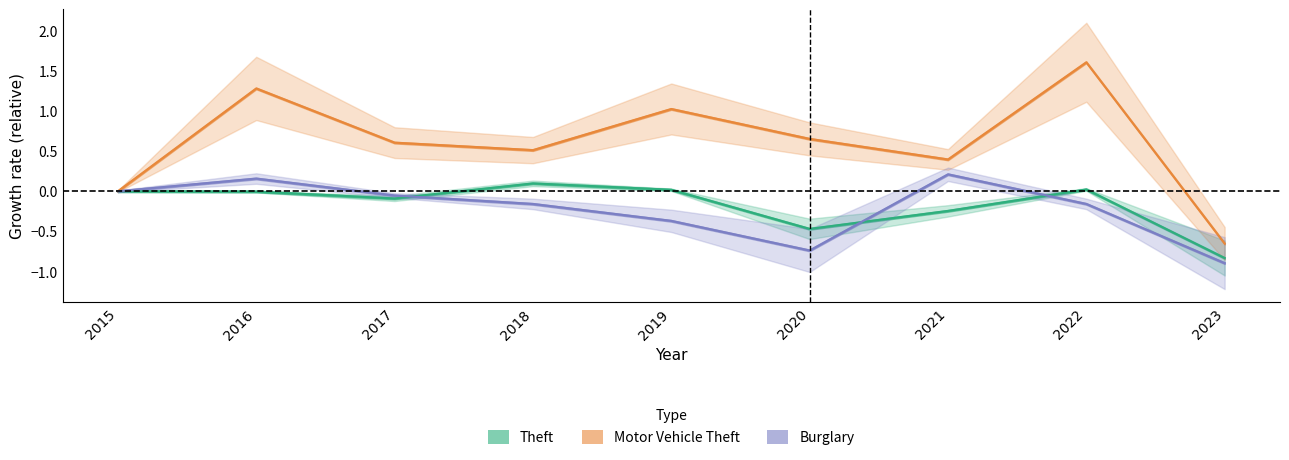

Which series has the widest spread of values?

Motor Vehicle Theft